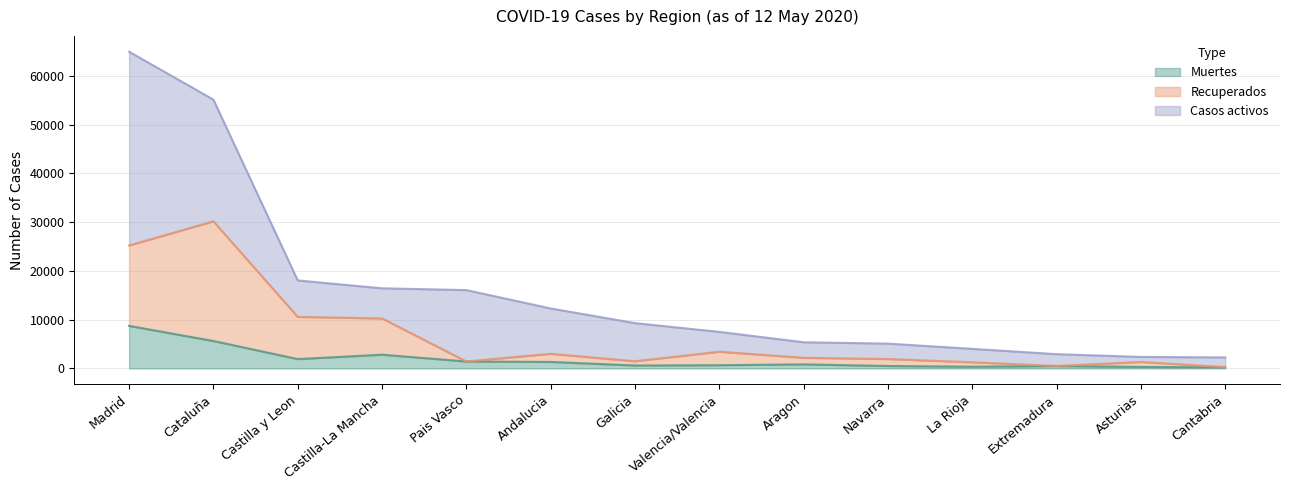

Which has a higher value, Aragon or Castilla y Leon?

Castilla y Leon